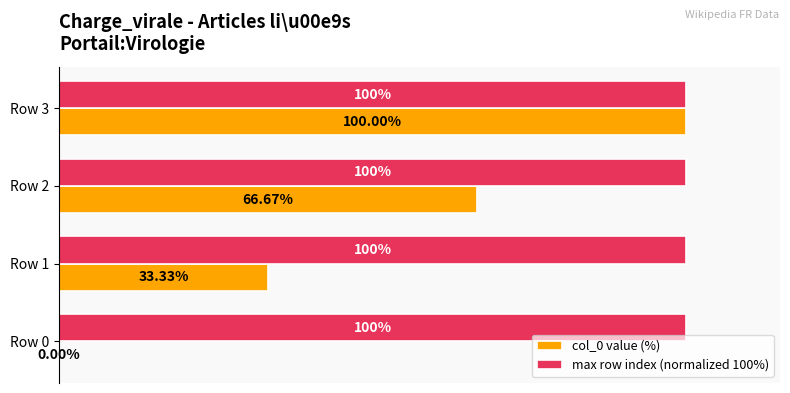

Is the value of col_0 value (%) at Row 1 greater than the value of max row index (normalized 100%) at Row 1?

No